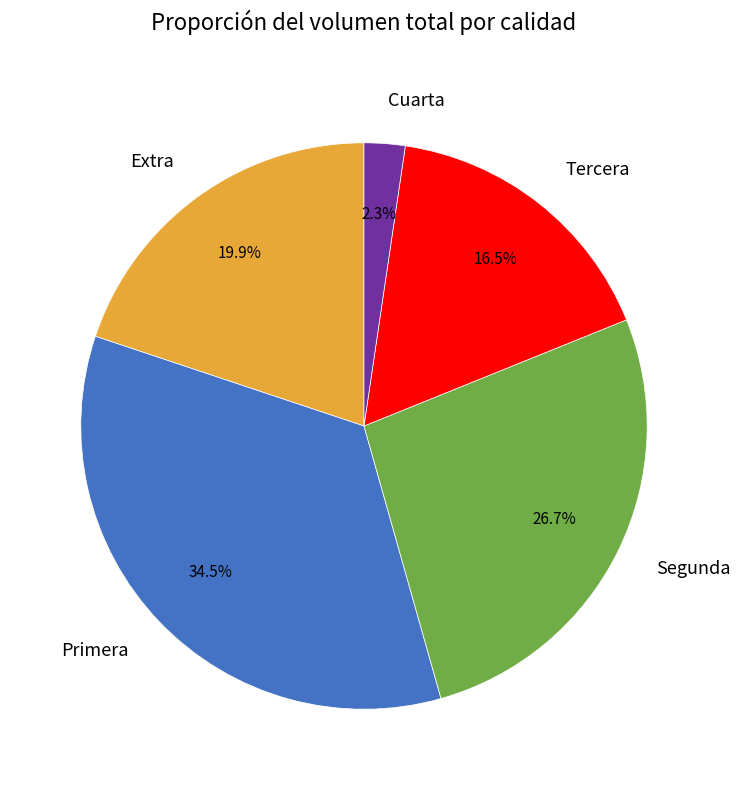

Does any single category account for the majority?

No